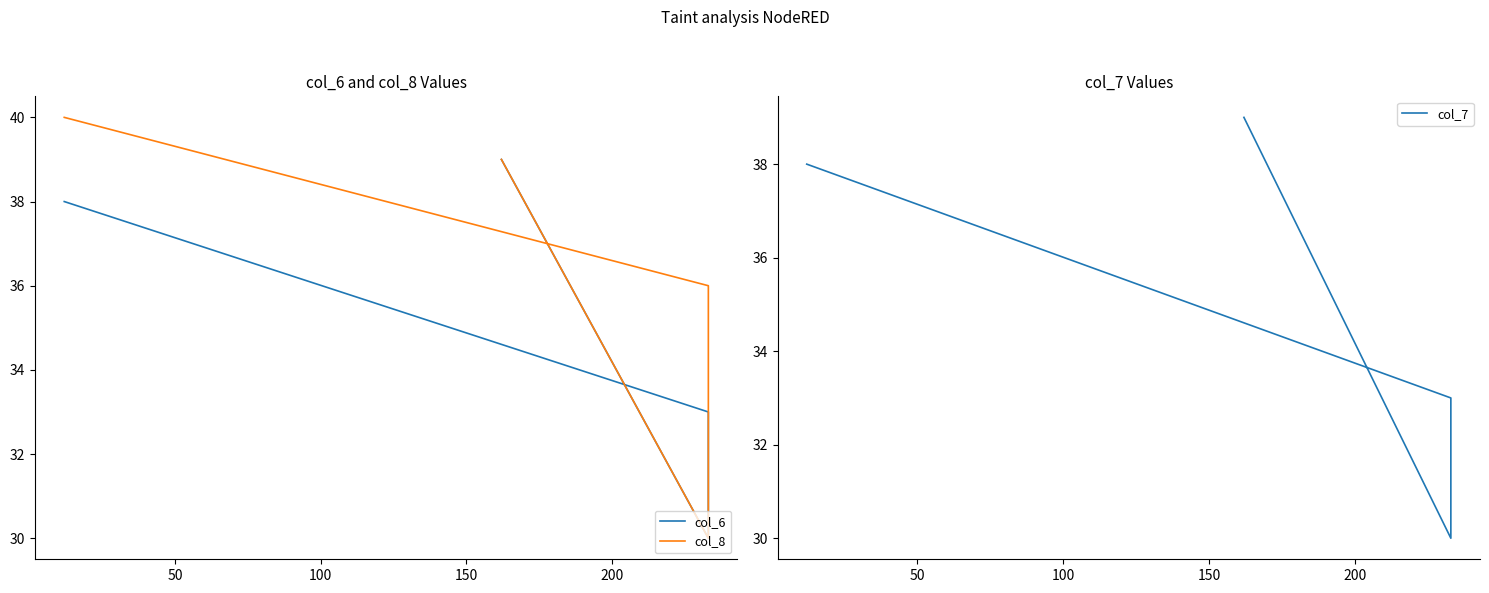

True or false: col_6 has more than 1 points higher than both neighbors.

False